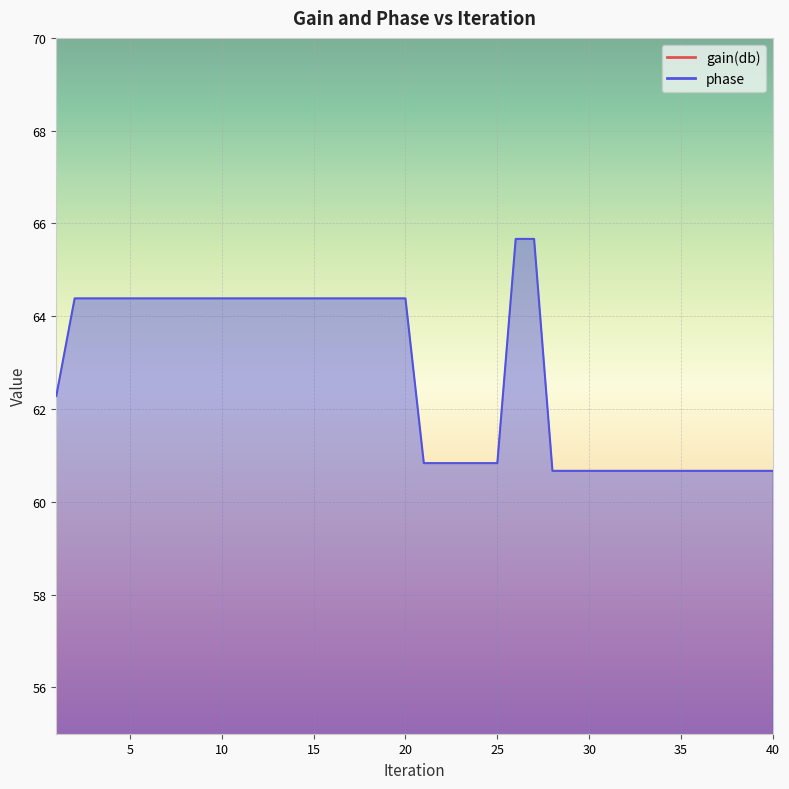

What is the maximum value shown in the chart?

65.7